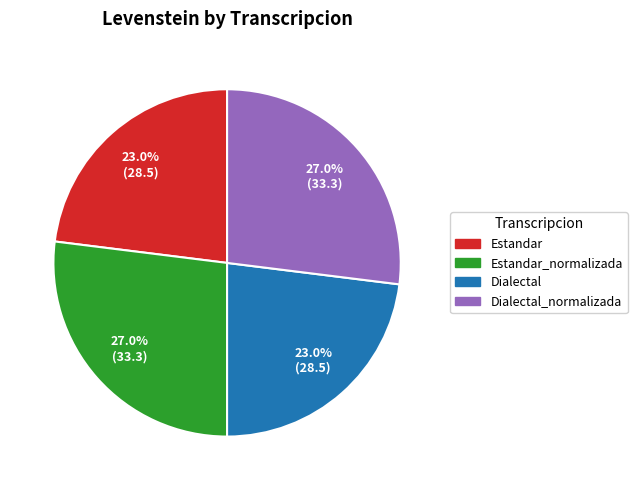

How many segments does this pie chart have?

4